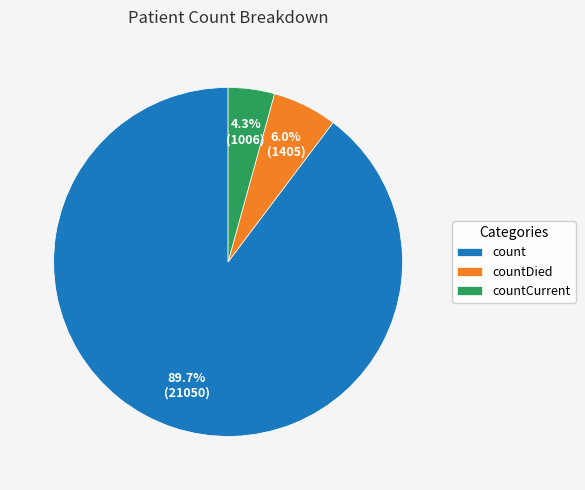

Which category accounts for the majority?

count